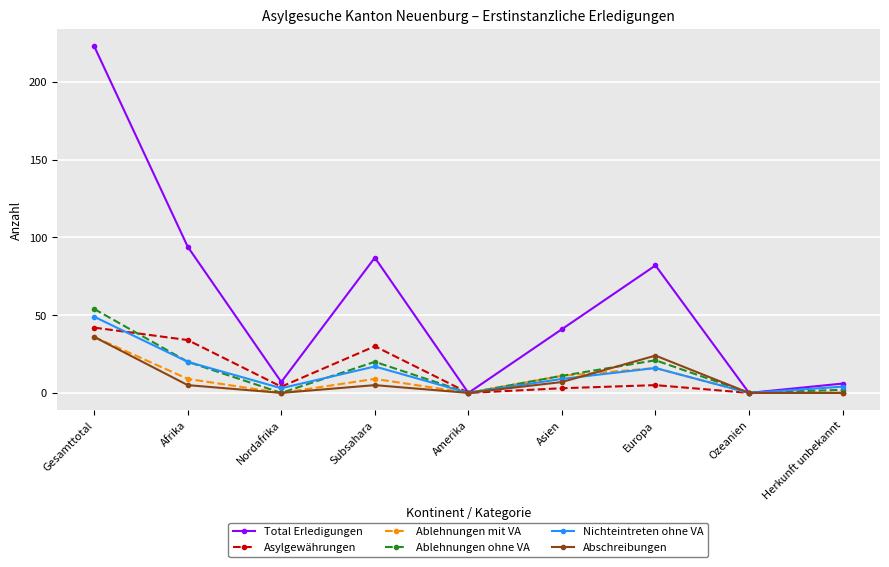

At how many categories does at least one series exceed 153?

1